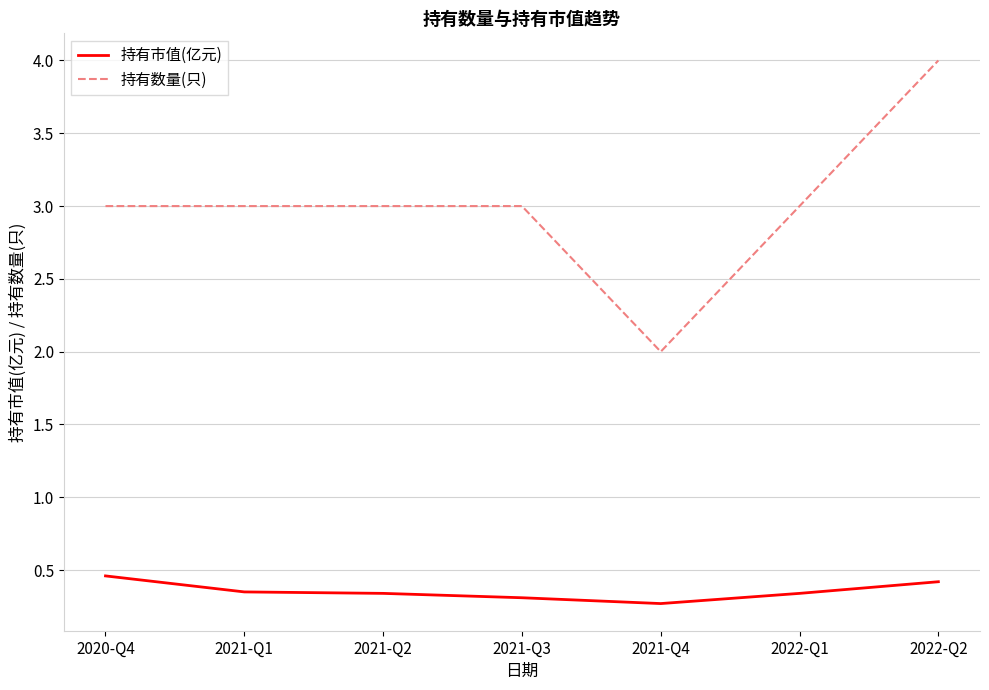

Which series has the largest total across all categories?

持有数量(只)